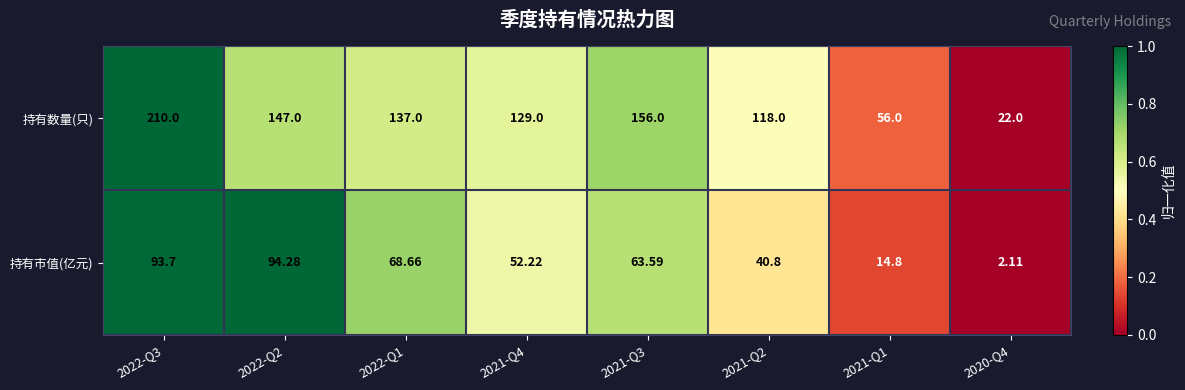

Rank the series by their maximum value, from lowest to highest.

持有市值(亿元), 持有数量(只)